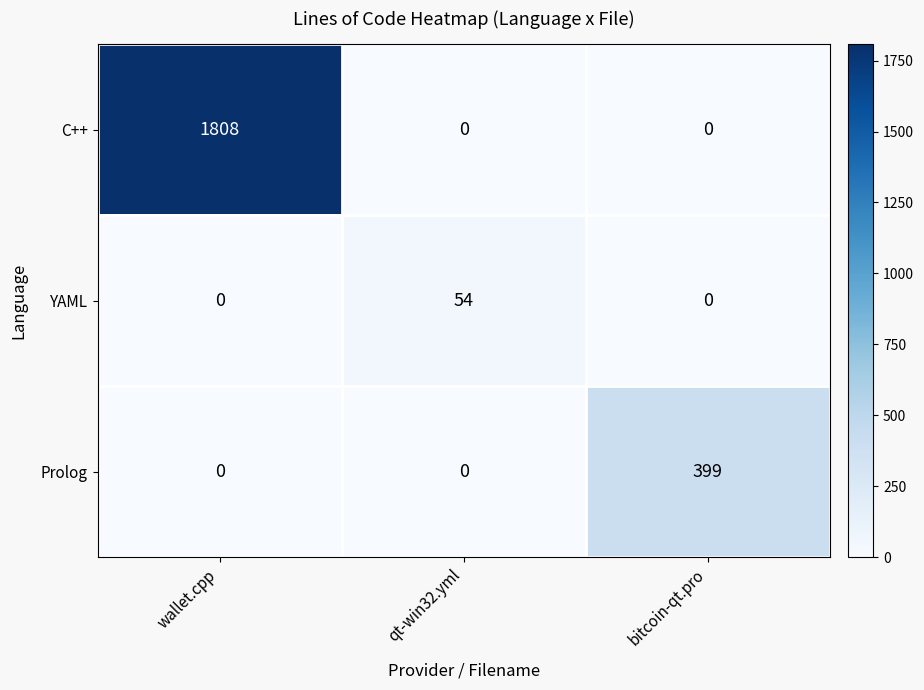

Reading left to right, list all the values displayed in this chart.

C++: 1808	0	0
YAML: 0	54	0
Prolog: 0	0	399